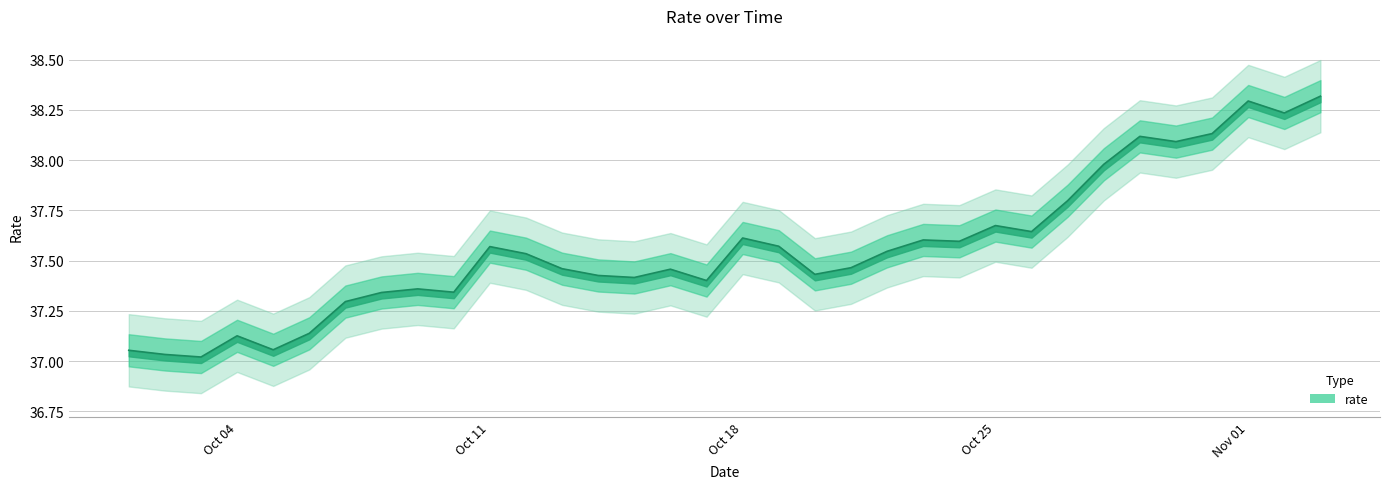

Which label corresponds to the smallest value in the chart?

2021-10-03